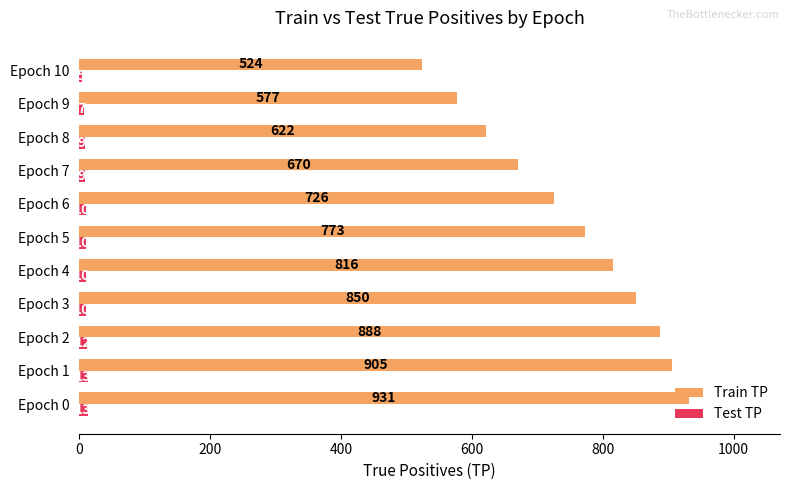

The value of Test TP at Epoch 0 is 13. True or false?

True